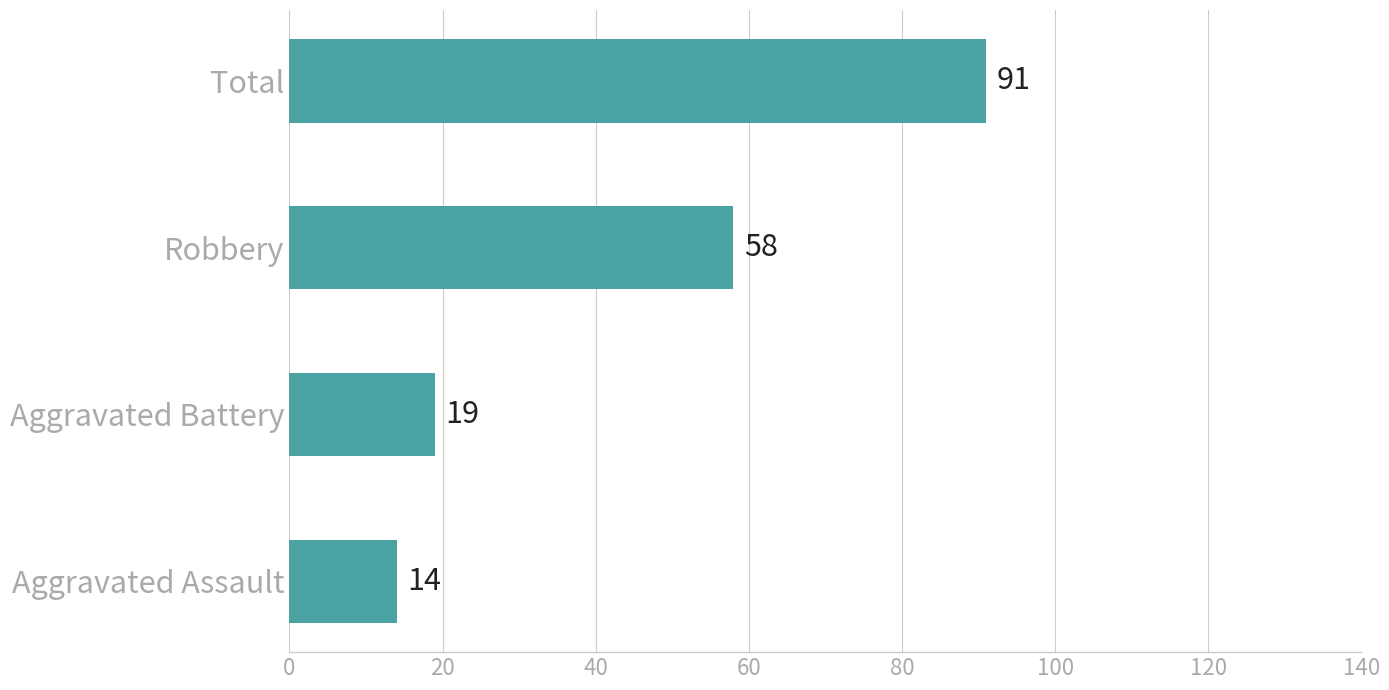

How many bars are there in total?

4